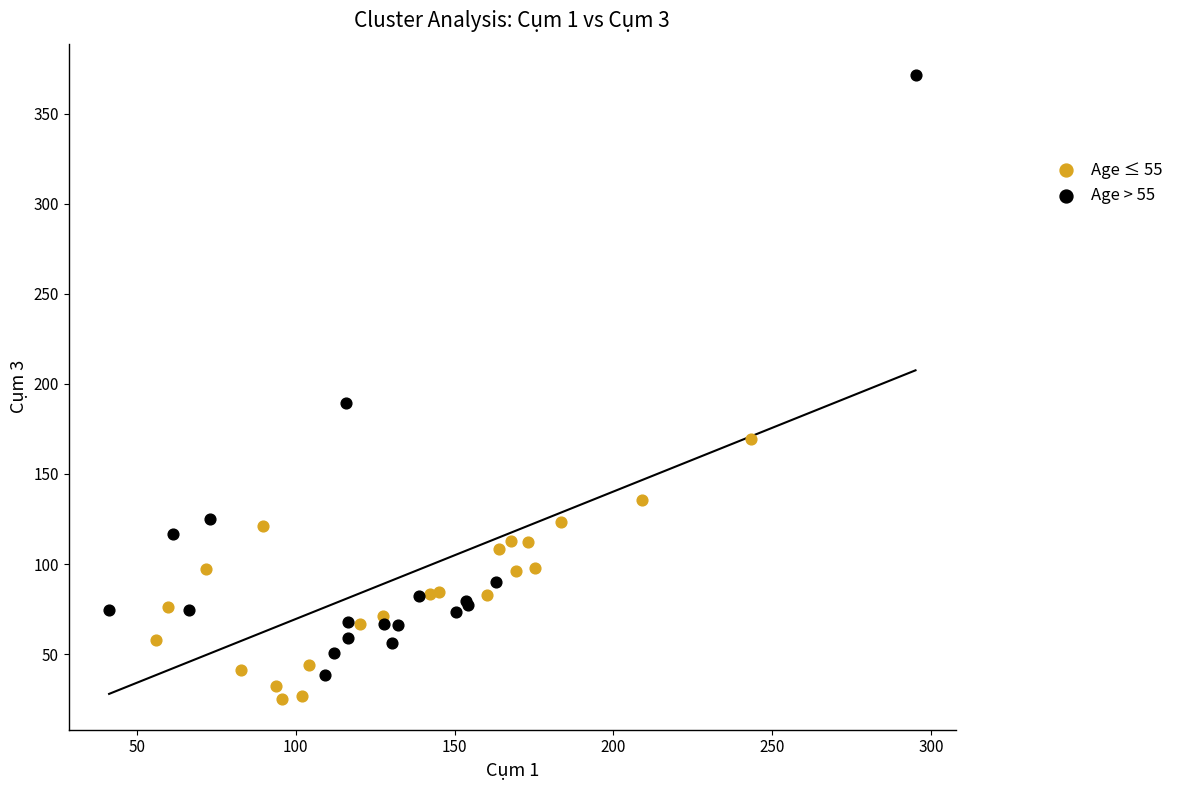

Which series has the largest Y range (max minus min)?

Age > 55